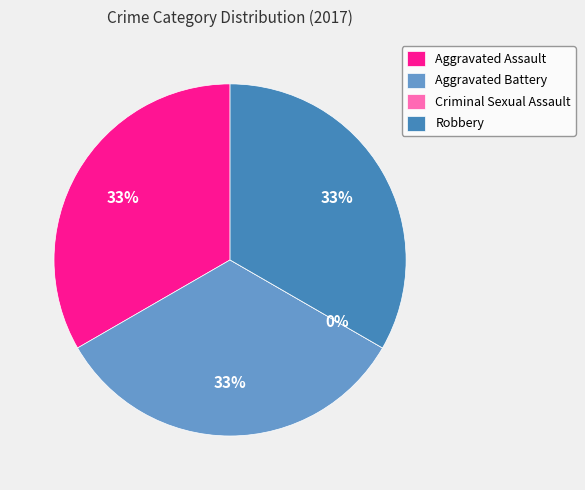

Does any single category account for the majority?

No